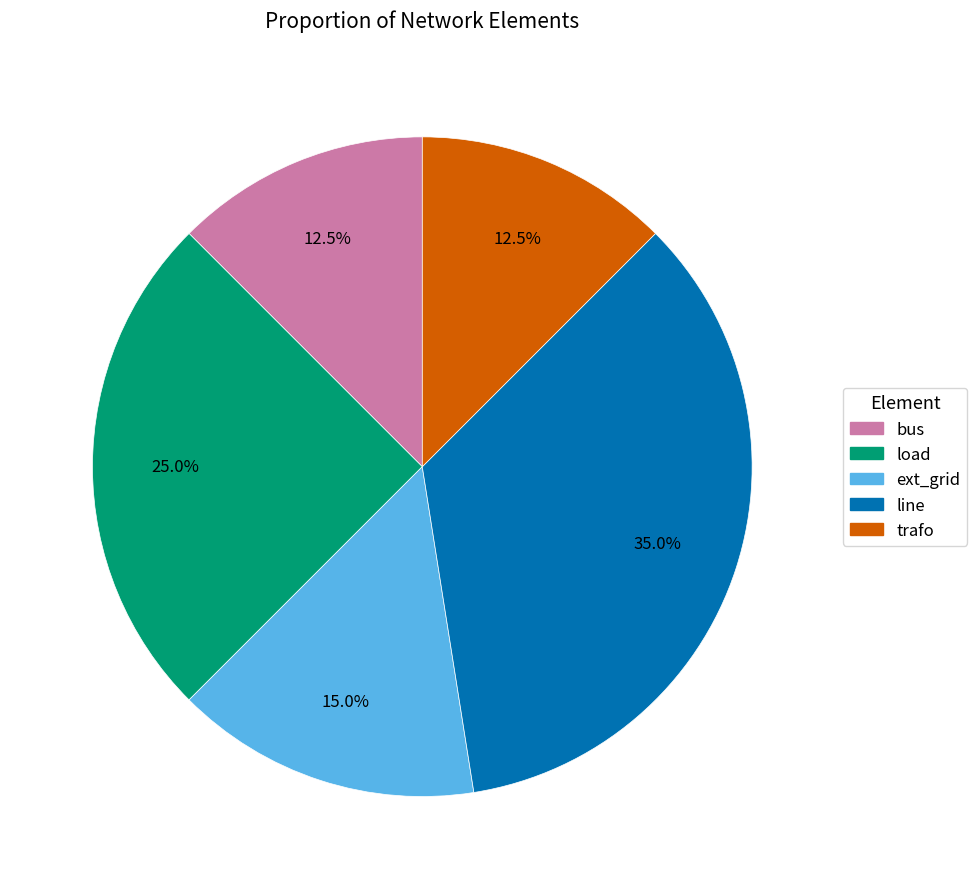

How many segments does this pie chart have?

5